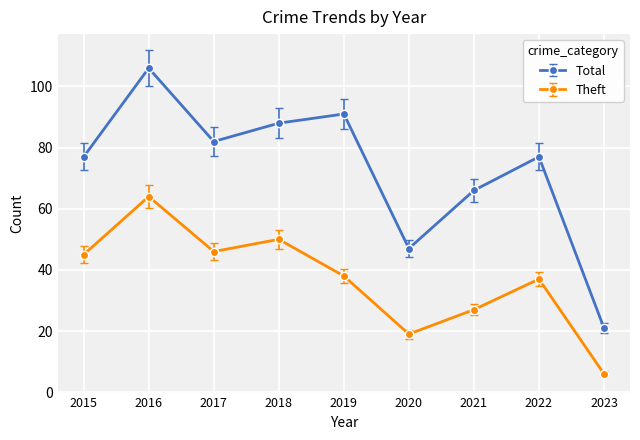

Which series has the widest spread of values?

Total